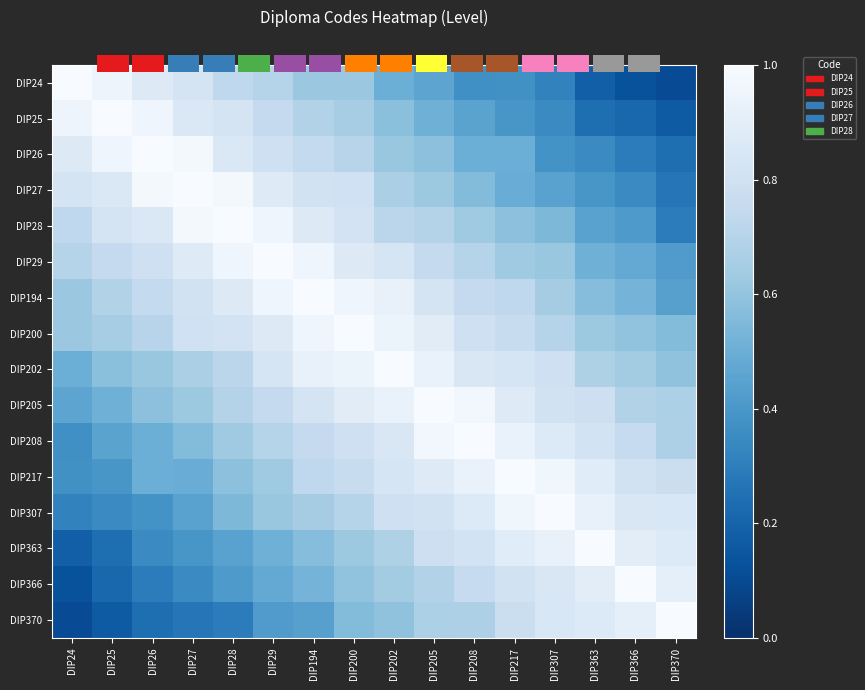

What is the minimum value shown in the chart?

0.1